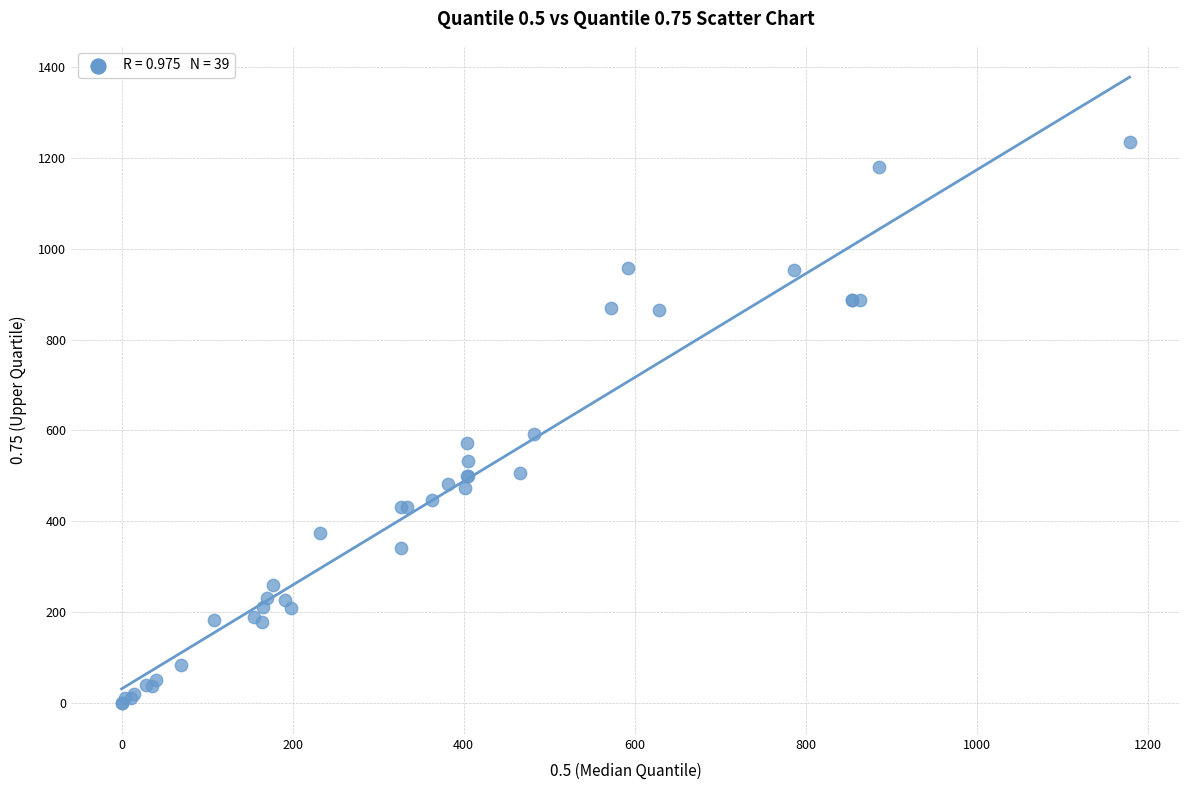

What Y value in the scatter plot is closest to 618?

592.0